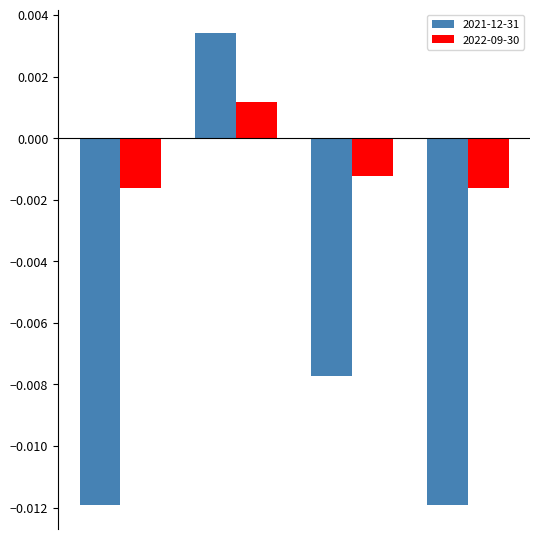

Which series has the largest total across all categories?

2022-09-30